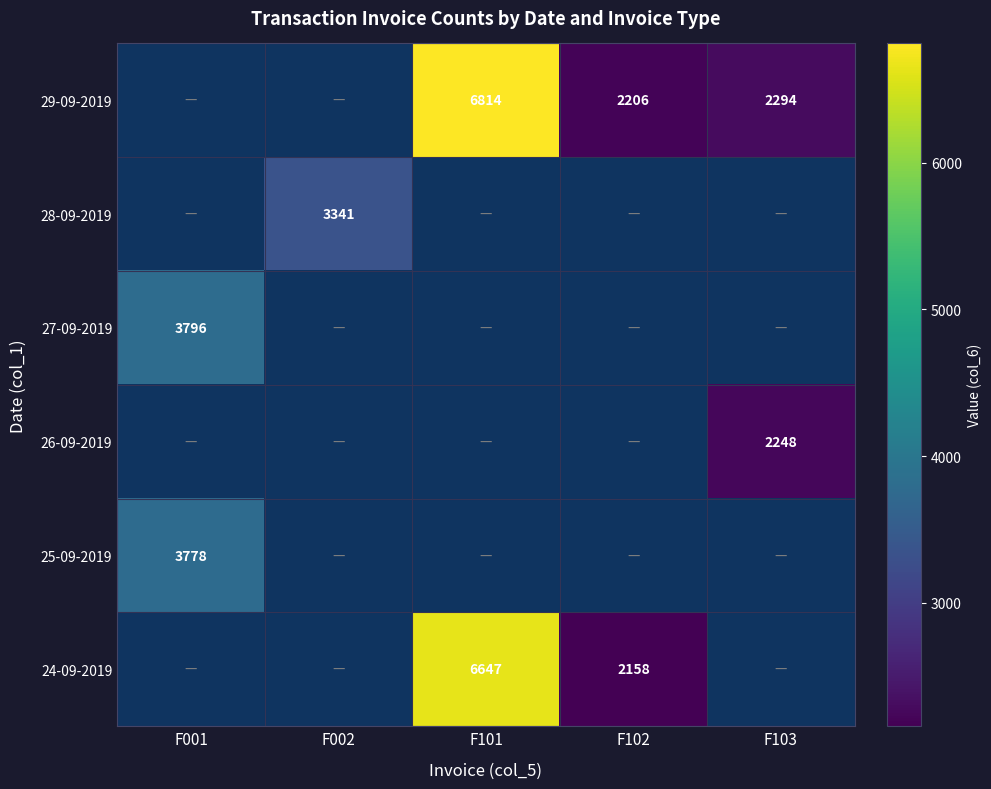

Which label corresponds to the largest value in the chart?

F101